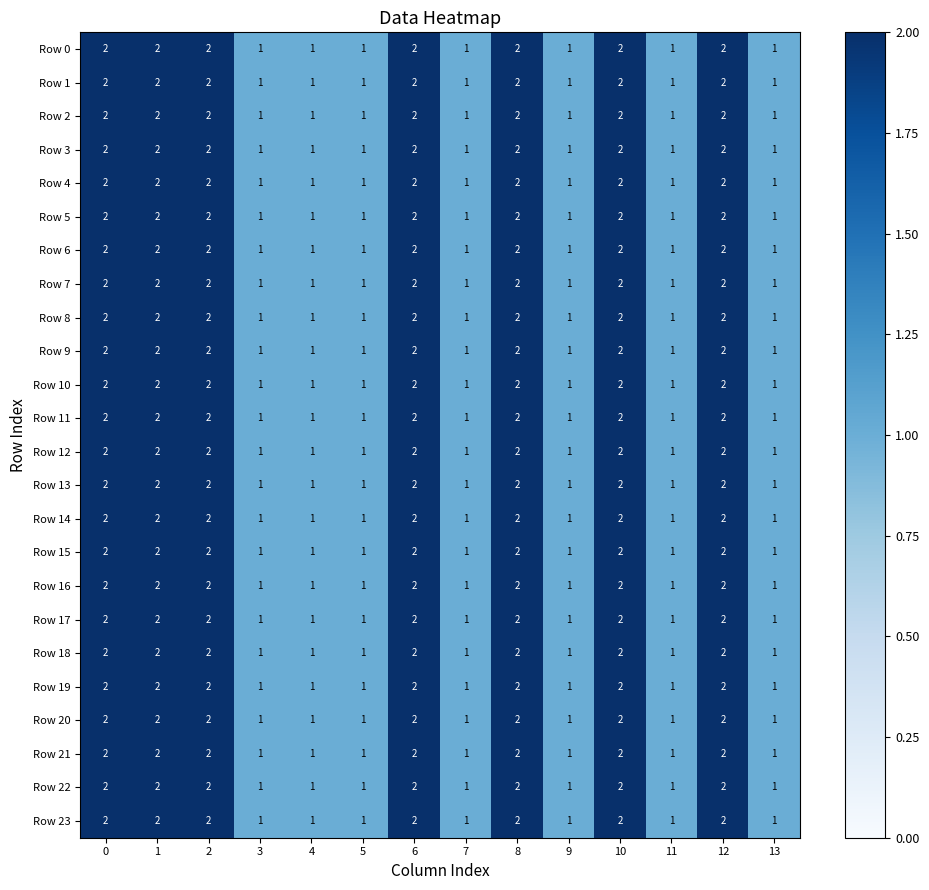

What is the sum of all Row 1 values?

21